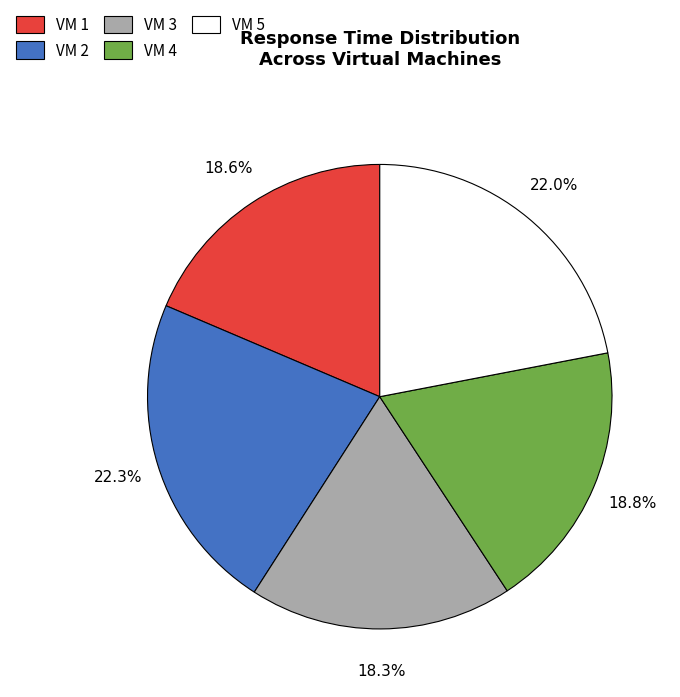

What percentage do VM 4 and VM 5 together represent?

40.8%